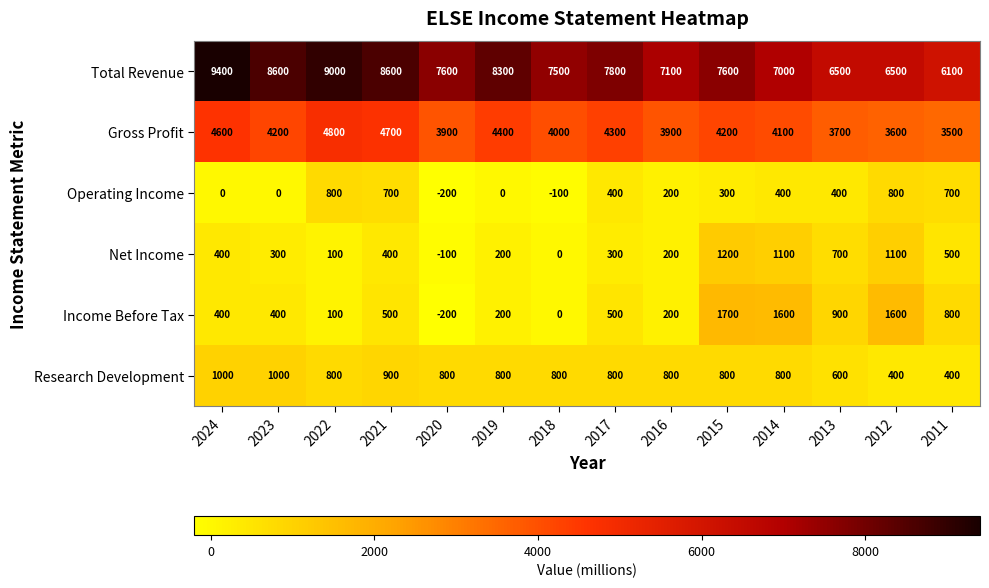

What is the difference between the Net Income values at 2022 and 2011?

400